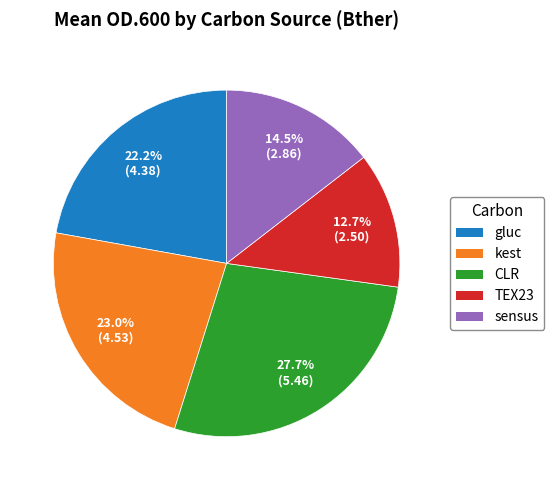

To the nearest percent, what is the difference between the largest and smallest slice percentages?

15%